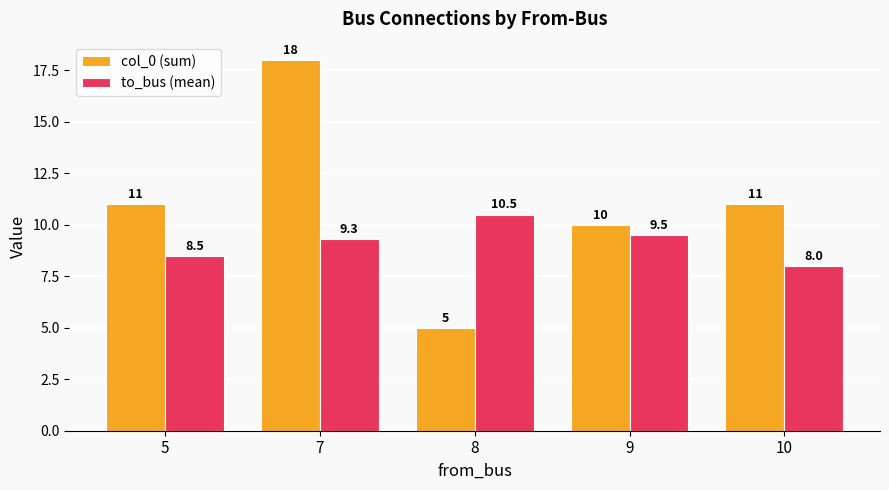

Reading left to right, what are all the values shown in this chart?

col_0 (sum): 5=11.0	7=18.0	8=5.0	9=10.0	10=11.0
to_bus (mean): 5=8.5	7=9.3	8=10.5	9=9.5	10=8.0